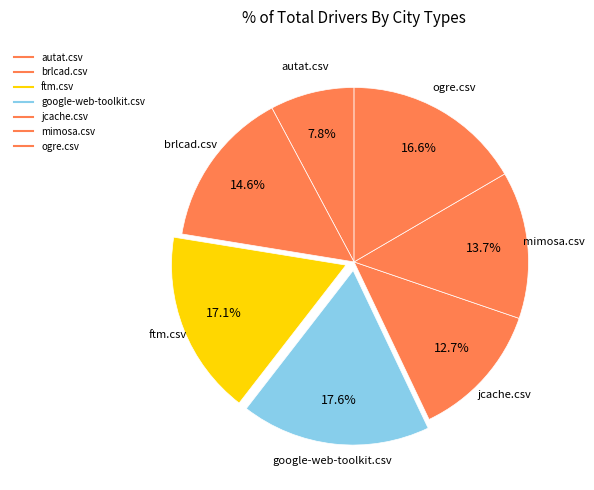

How many segments does this pie chart have?

7